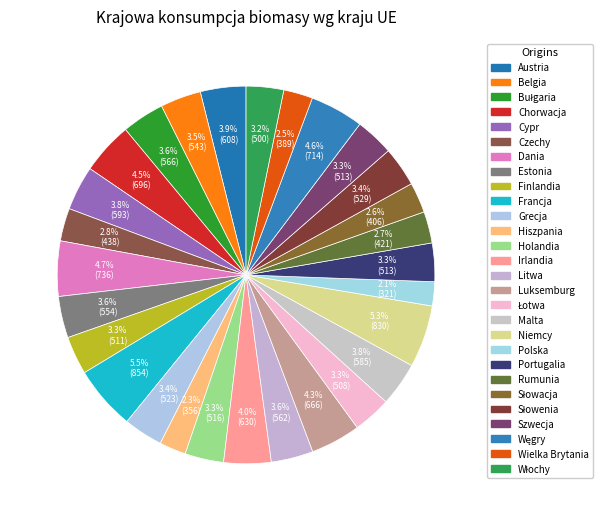

Is Belgia the majority of the pie?

No